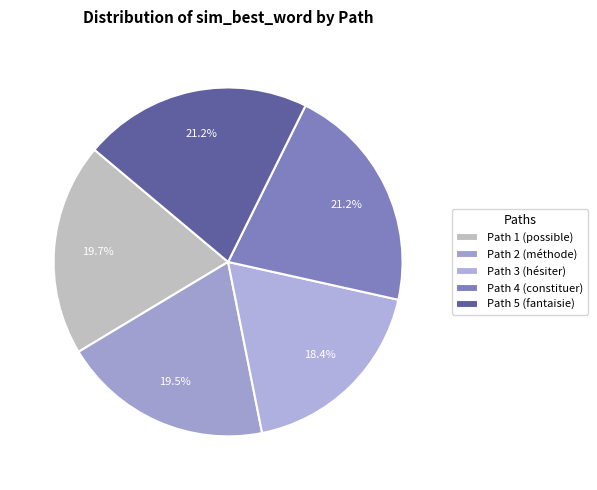

What percentage is NOT represented by Path 1?

80.3%